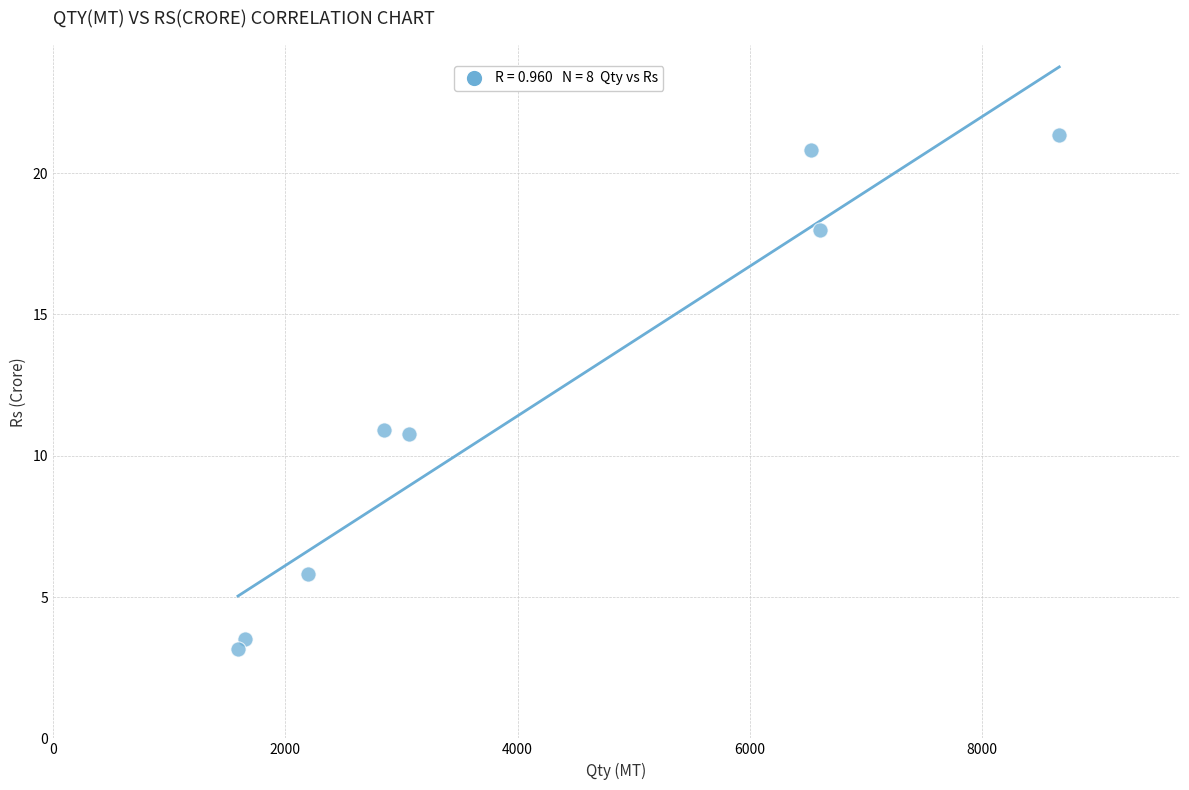

What is the average Y value?

11.8